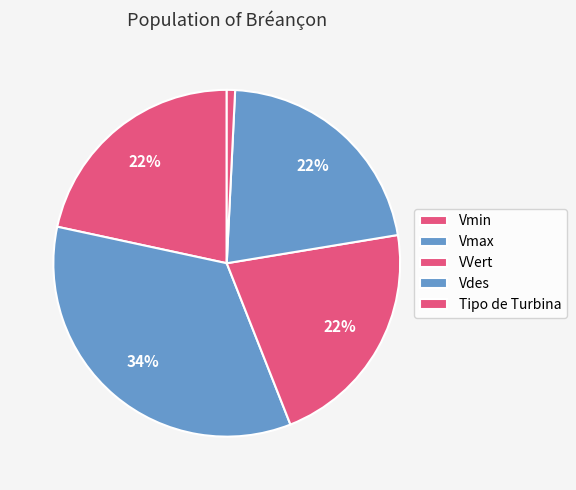

How many segments does this pie chart have?

5